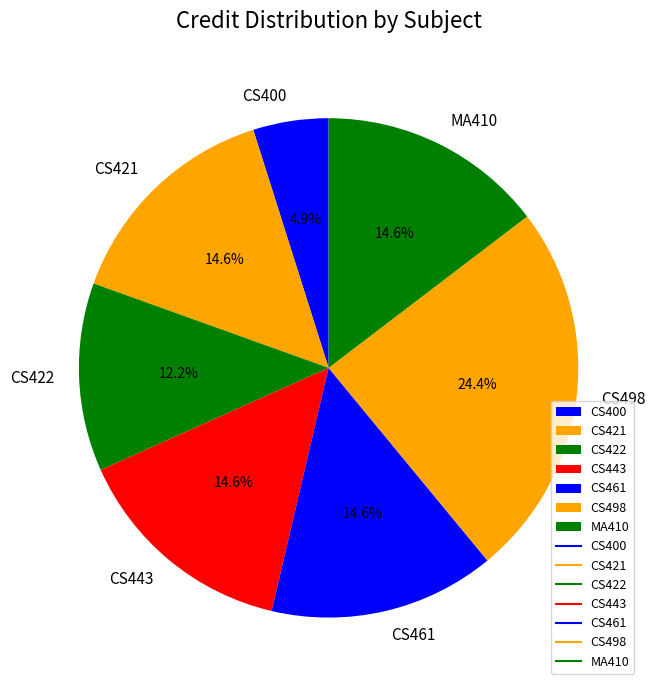

Which slice is the largest?

CS498